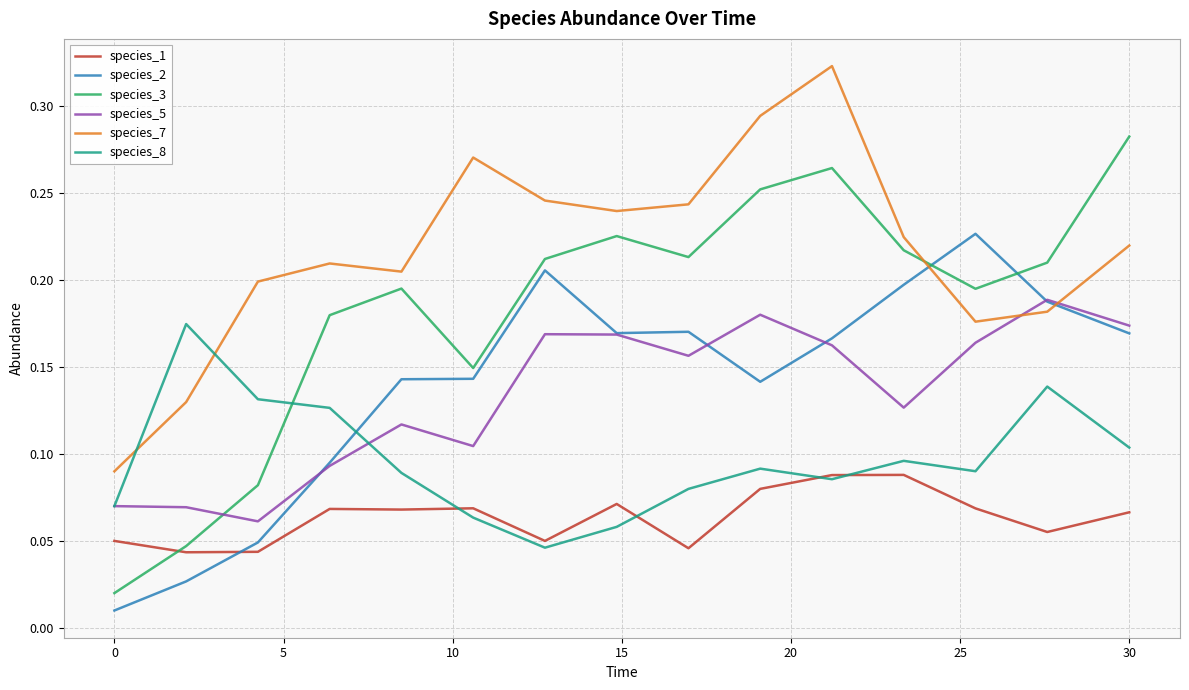

Does the chart have visible grid lines?

Yes